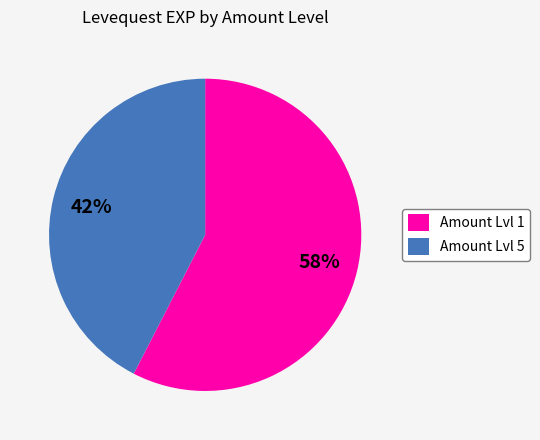

What is the largest slice in the pie chart?

Amount Lvl 1